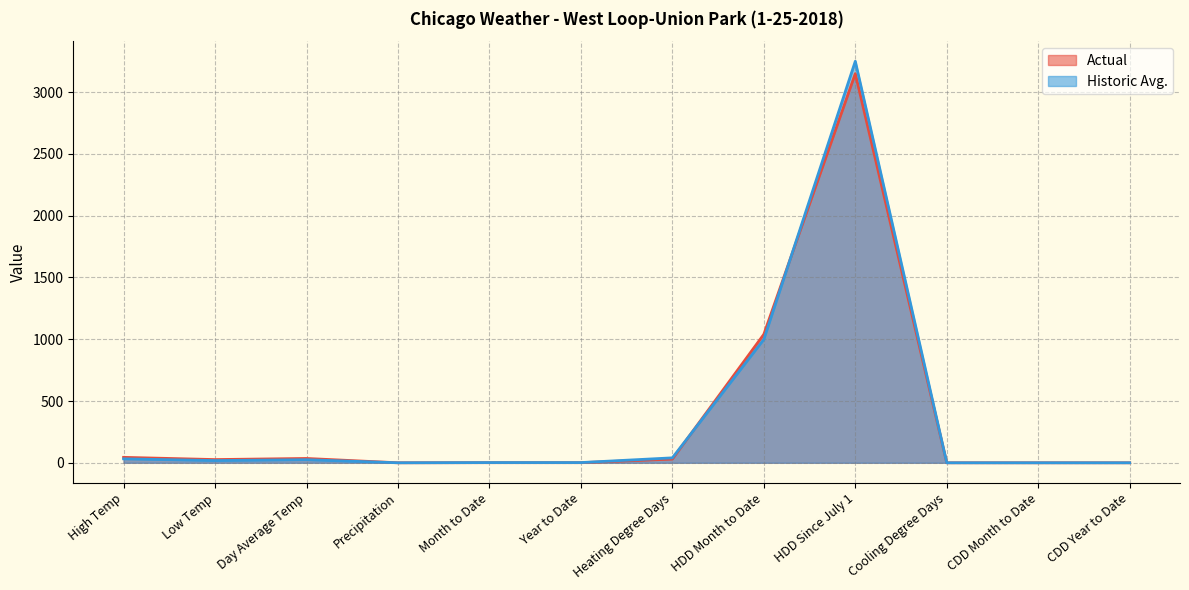

Reading left to right, what are all the values shown in this chart?

Actual: High Temp=44.0	Low Temp=26.0	Day Average Temp=35.0	Precipitation=0.0	Month to Date=0.9	Year to Date=0.9	Heating Degree Days=30.0	HDD Month to Date=1040.0	HDD Since July 1=3150.0	Cooling Degree Days=0.0	CDD Month to Date=0.0	CDD Year to Date=0.0
Historic Avg.: High Temp=32.0	Low Temp=18.0	Day Average Temp=25.0	Precipitation=0.1	Month to Date=1.7	Year to Date=1.7	Heating Degree Days=40.0	HDD Month to Date=999.0	HDD Since July 1=3250.0	Cooling Degree Days=0.0	CDD Month to Date=0.0	CDD Year to Date=0.0